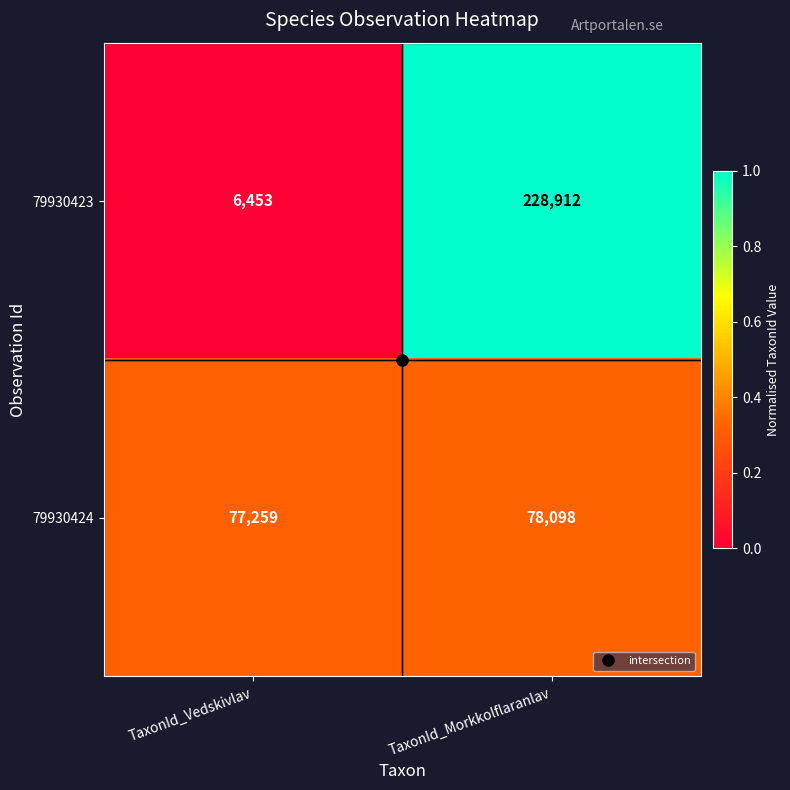

Between TaxonId_Vedskivlav and TaxonId_Morkkolflaranlav, which series saw the biggest shift?

79930423